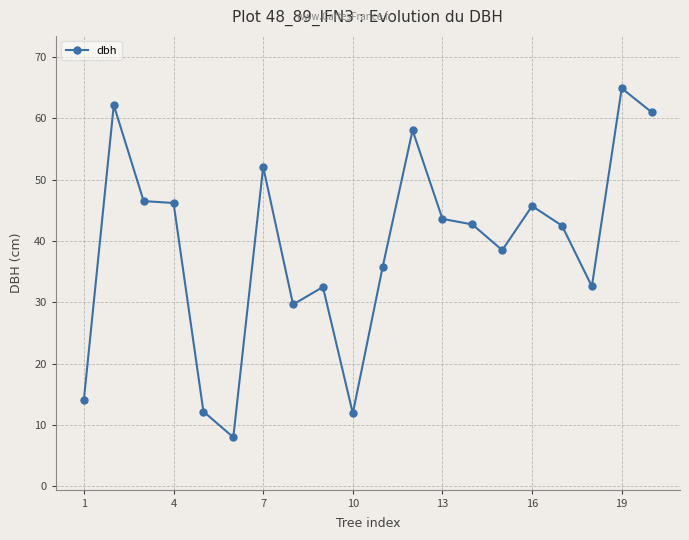

True or false: the data has more than 0 interior local peaks.

True